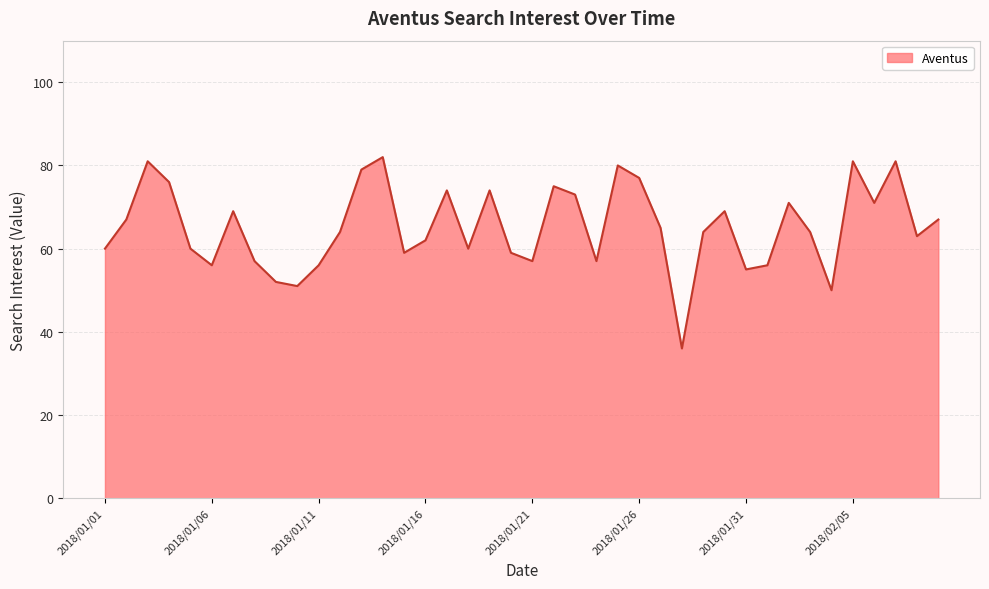

Does the chart have visible grid lines?

Yes